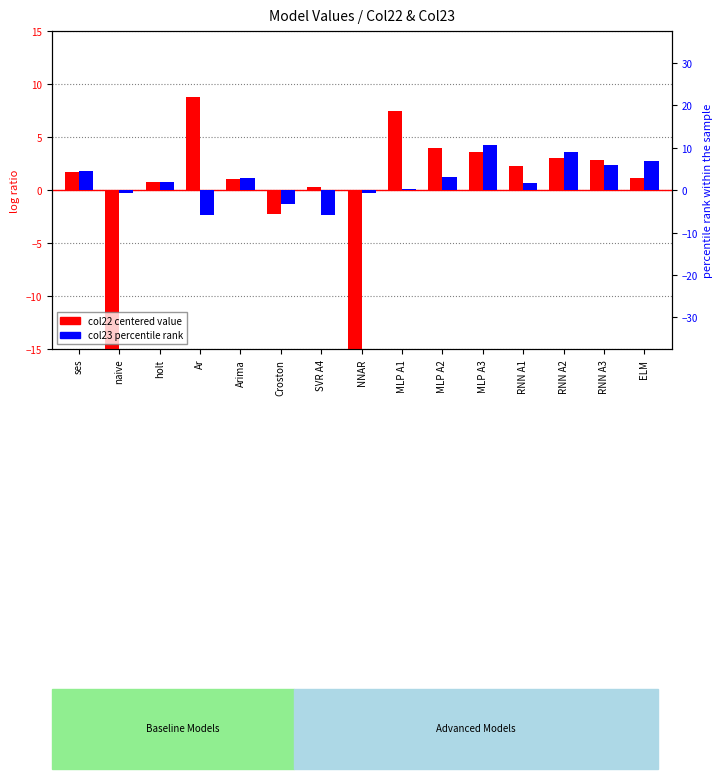

Does the chart contain any negative values?

Yes